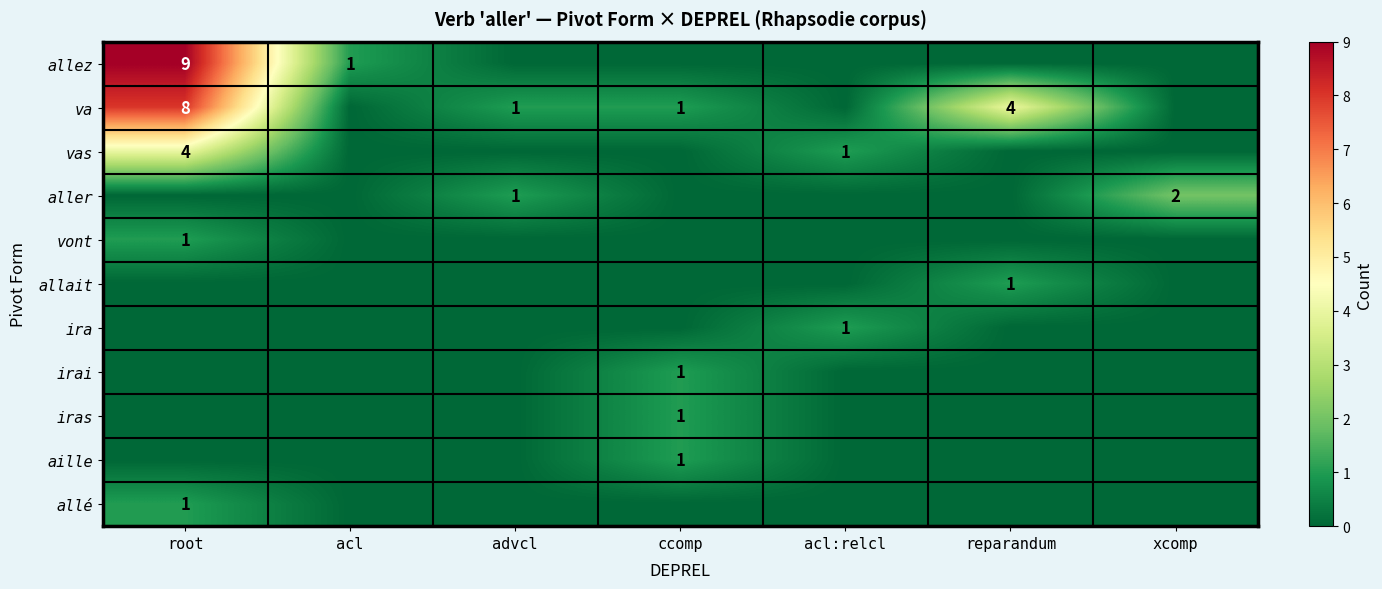

Which series has the widest spread of values?

allez